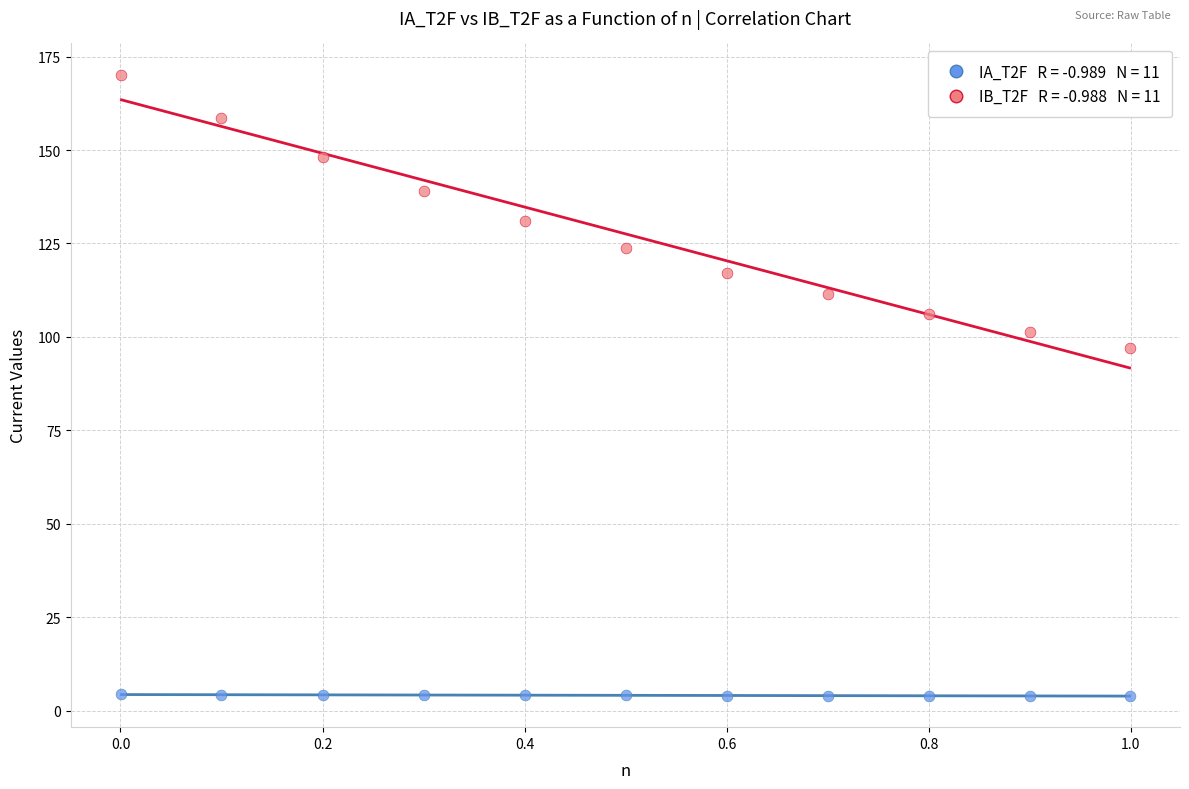

Across all data points, what is the range of Y values (max minus min)?

166.2